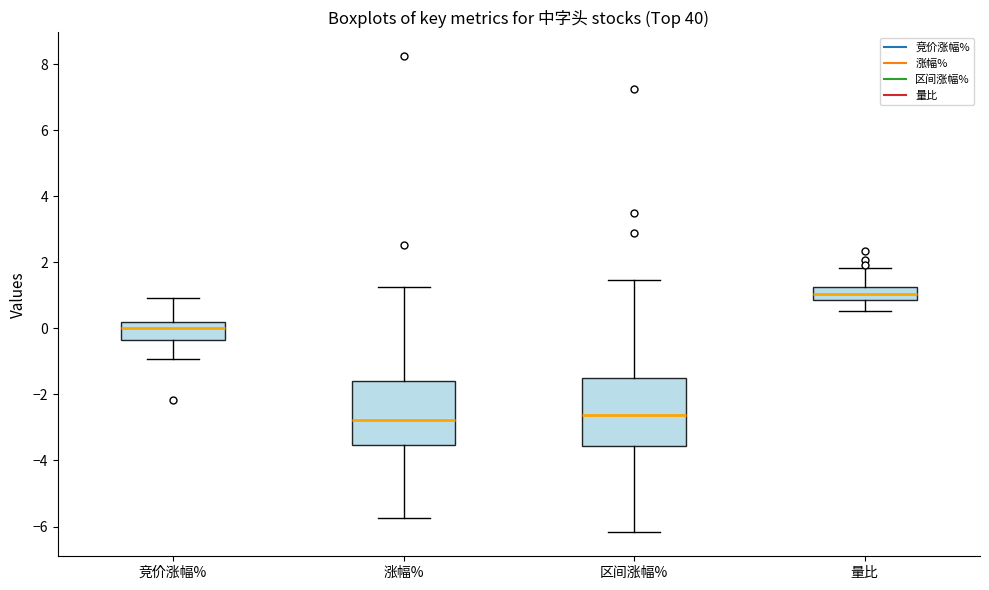

Reading left to right, transcribe this box plot: for each box, give where its median line is, the range the box spans, and where its two whiskers end, as read against the y-axis. The values are not printed on the chart, so give them approximately, as read against the axis.

竞价涨幅%: median 0.0, box -0.4 to 0.2, whiskers -1.0 to 1.0
涨幅%: median -2.8, box -3.6 to -1.6, whiskers -5.8 to 1.2
区间涨幅%: median -2.6, box -3.6 to -1.6, whiskers -6.2 to 1.4
量比: median 1.0, box 0.8 to 1.2, whiskers 0.6 to 1.8